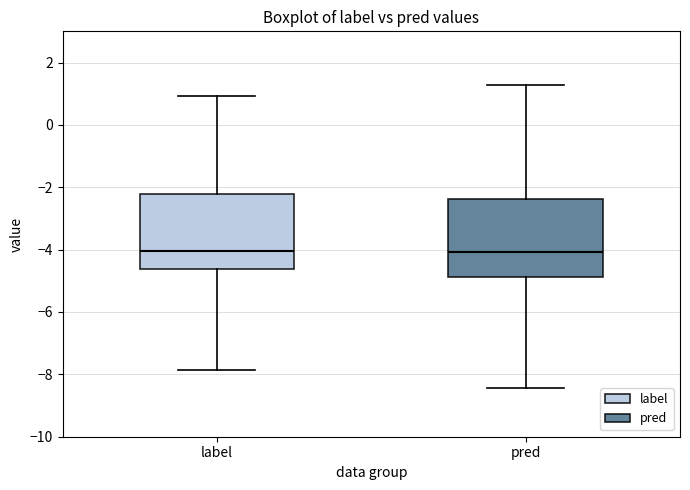

Where does the lower whisker of the box for label end on the y-axis? The values are not printed on the chart, so give them approximately, as read against the axis.

-7.8